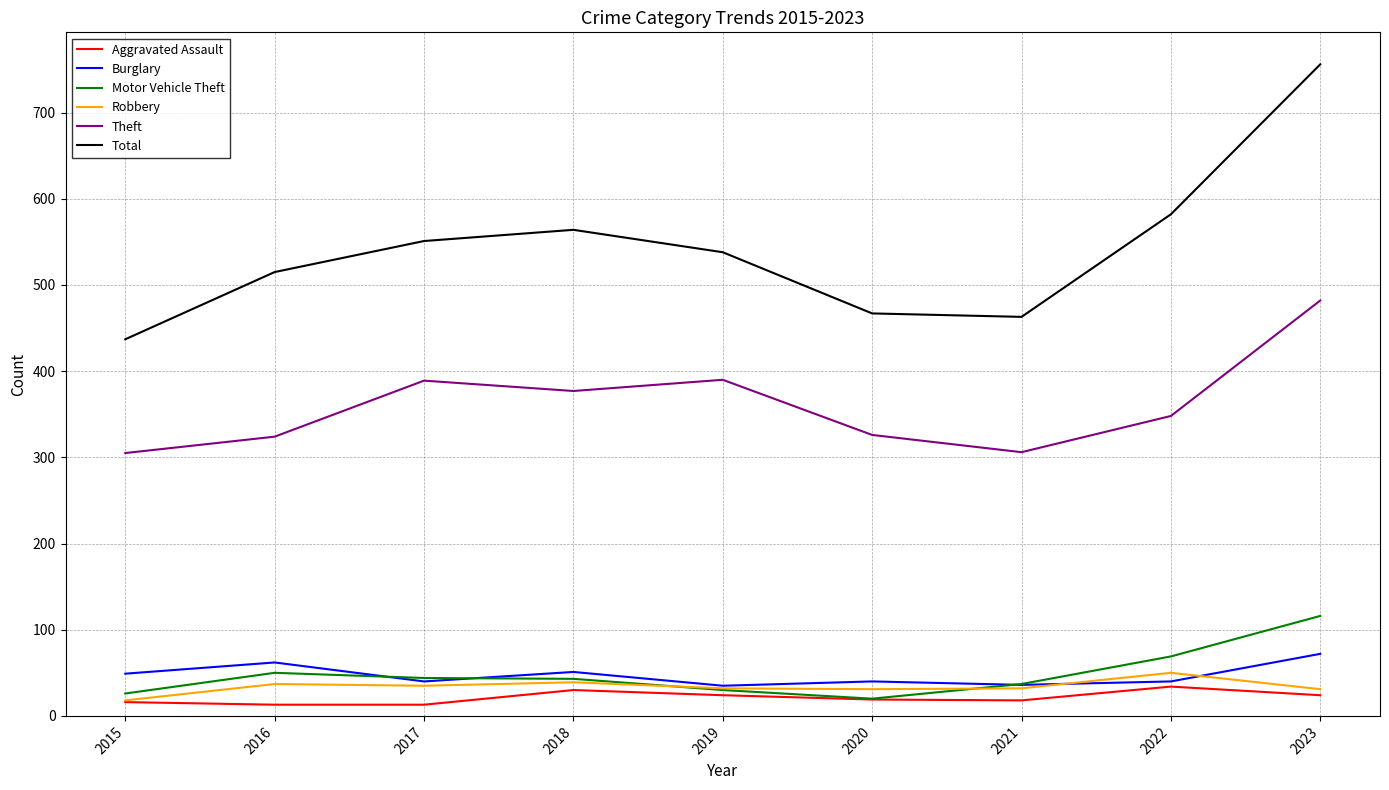

What is the difference between the maximum and second lowest values in the Robbery series?

19